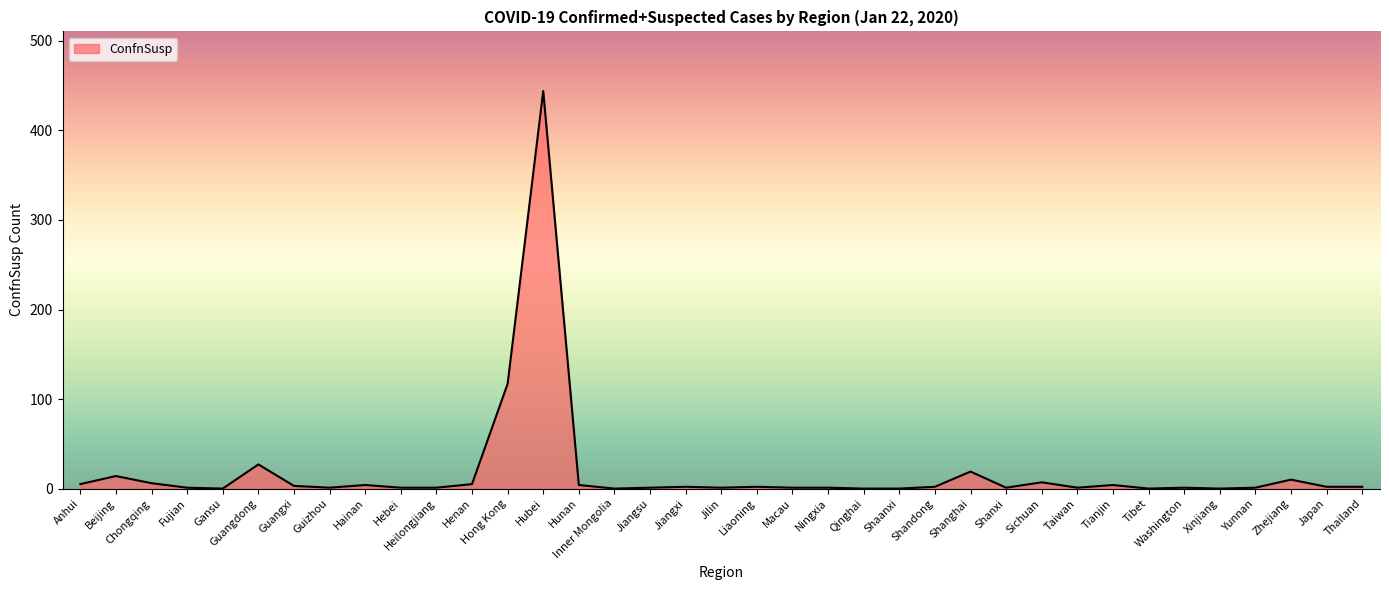

What is the change in value from Hong Kong to Washington?

-116